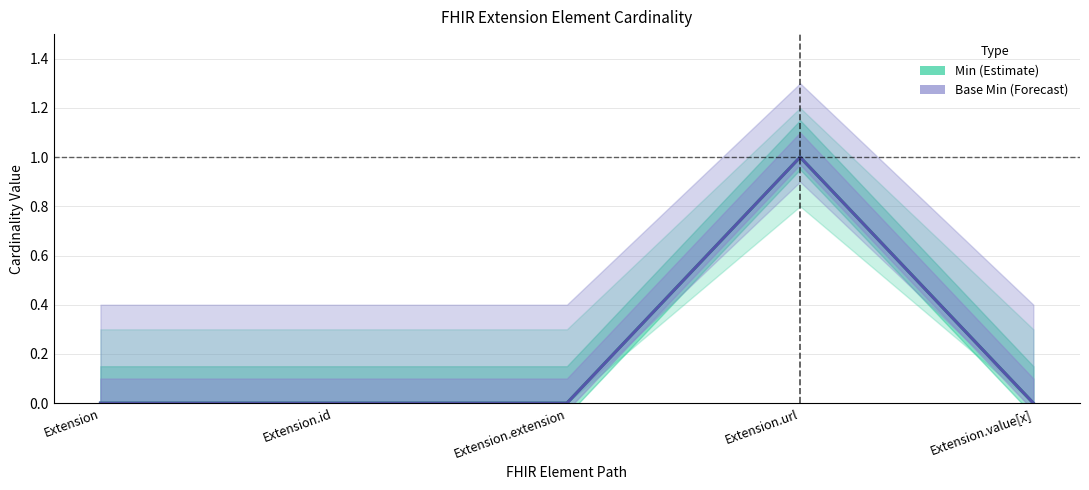

At which category does Min (Estimate) reach its first local peak?

Extension.url